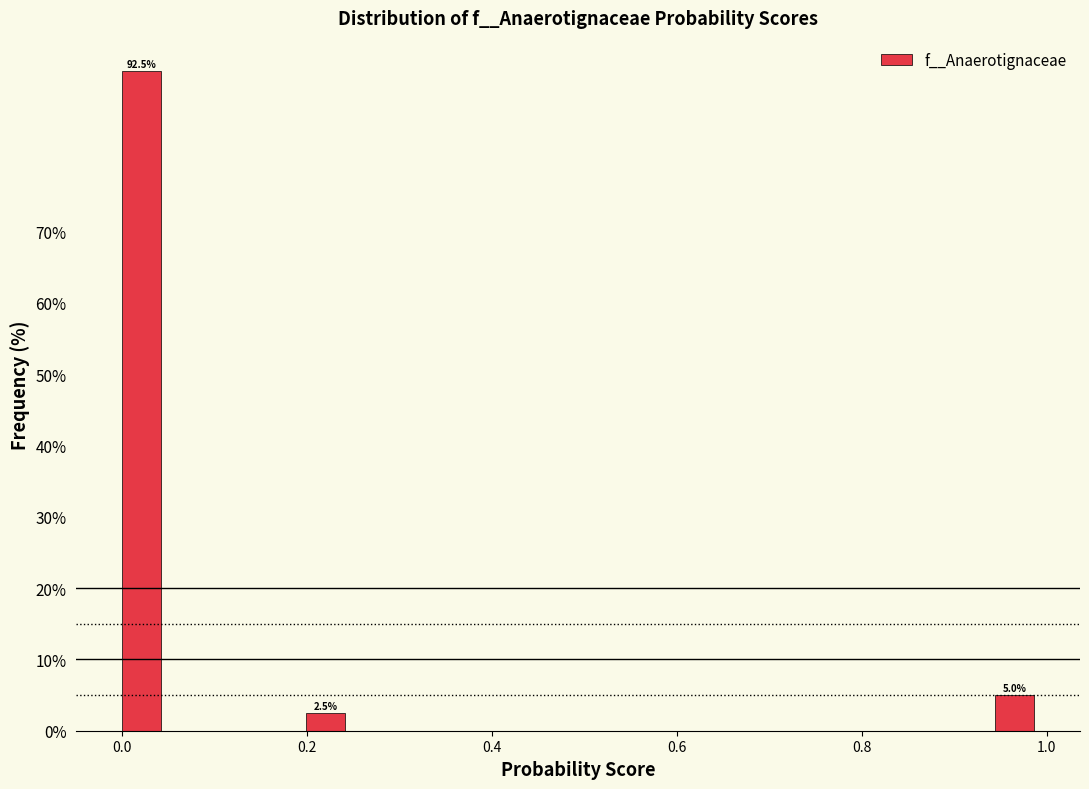

Read against the x-axis, roughly where is the centre of the tallest bar?

0.02